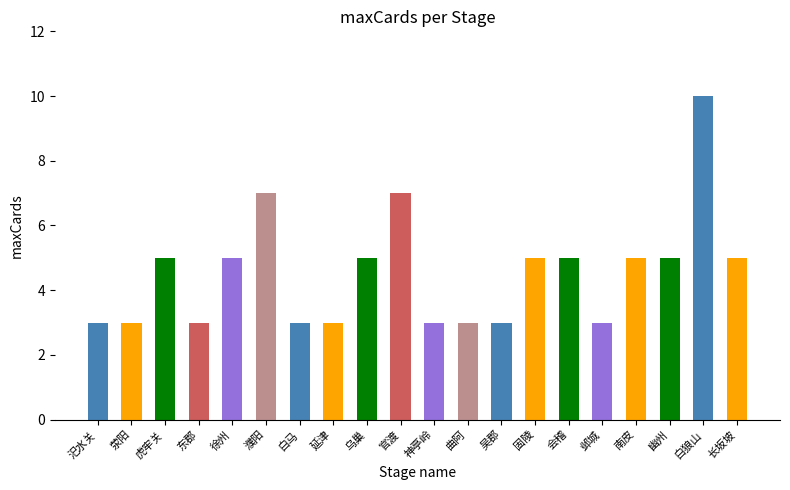

How many data points are less than 5?

9